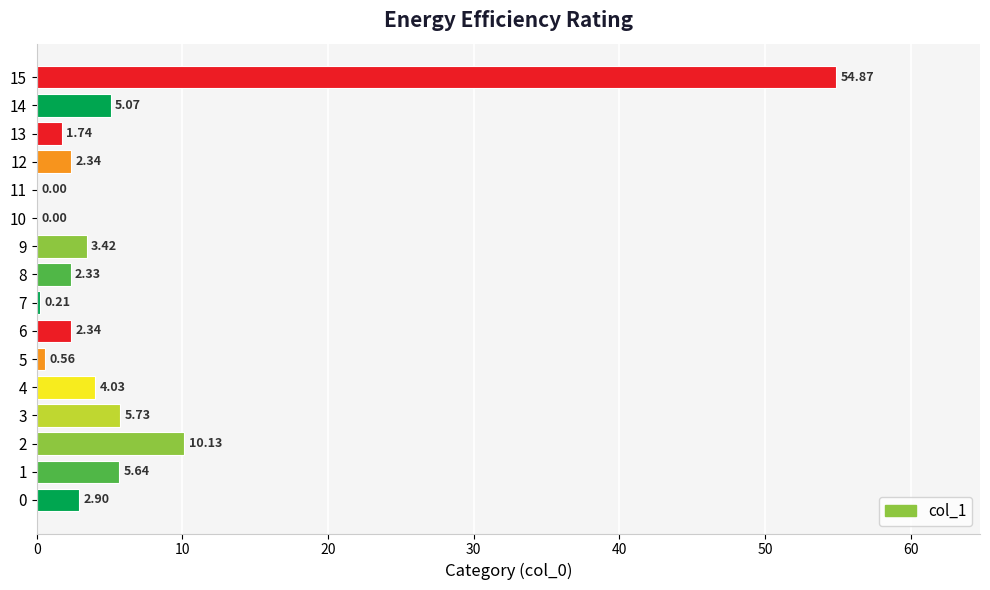

What is the ratio of the value at 8 to the value at 13?

1.3